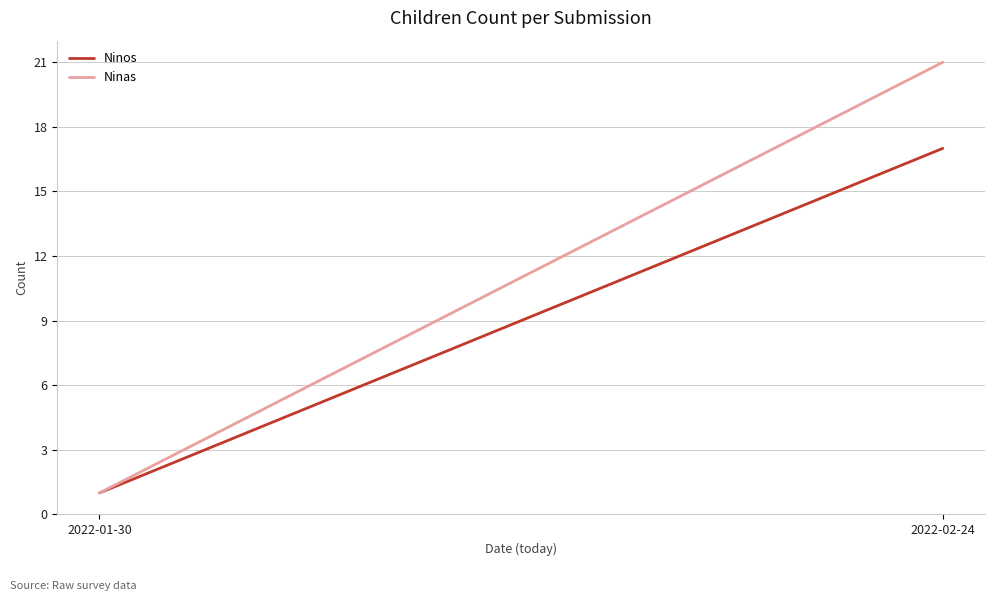

What is the total value across all series at 2022-01-30?

2